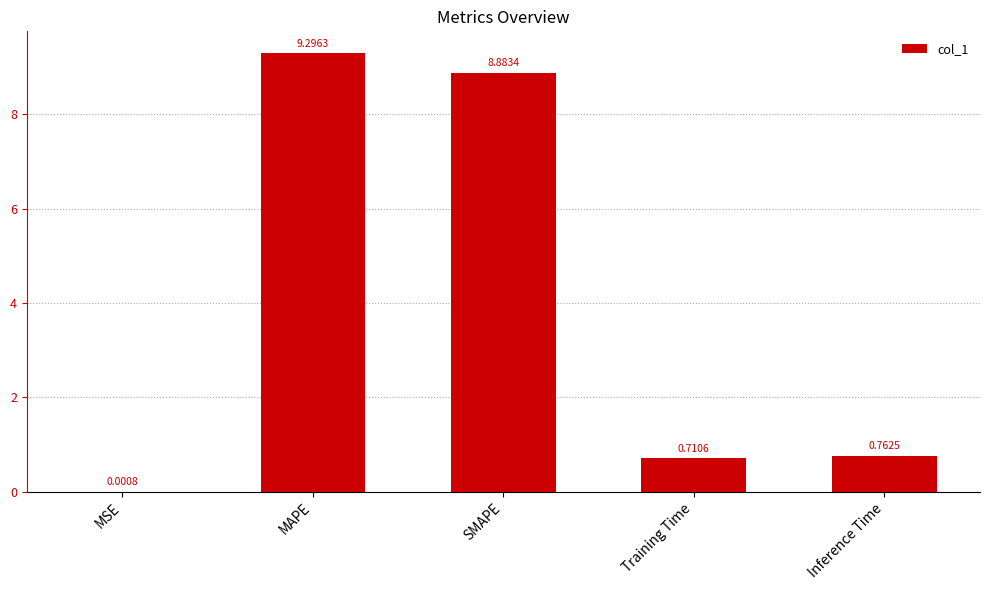

What is the change in value from MSE to SMAPE?

+8.9